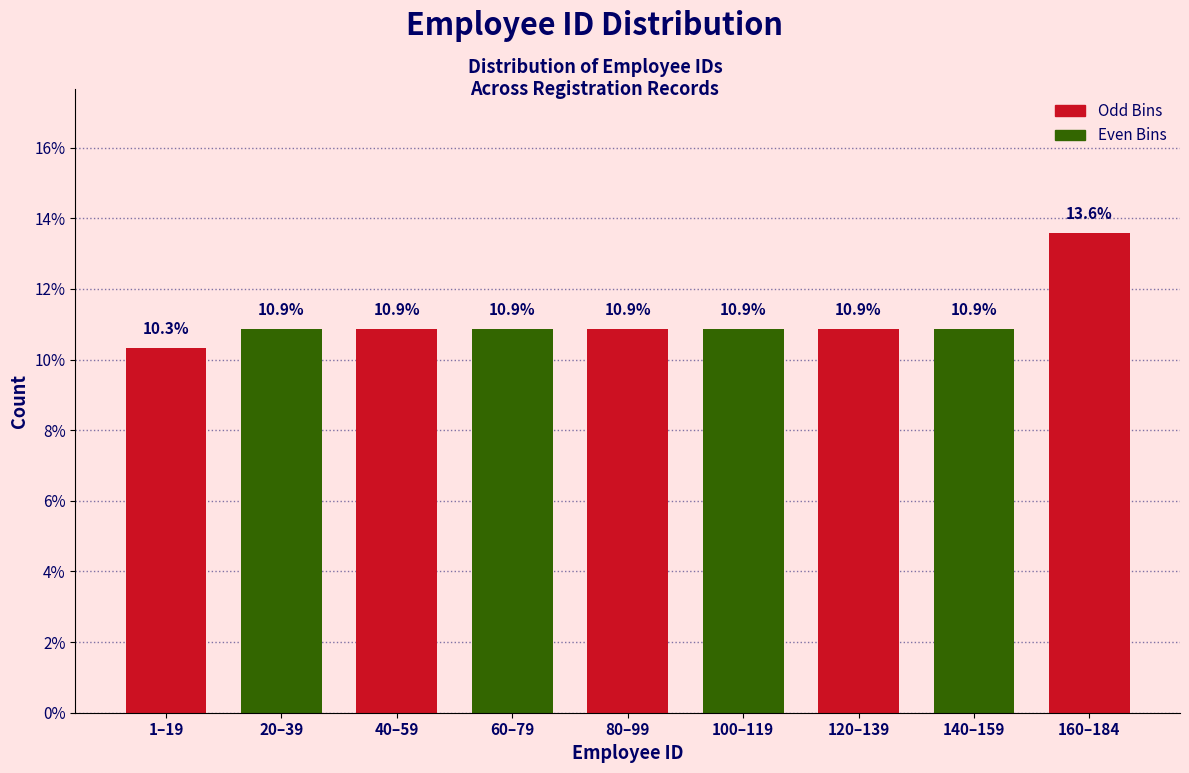

Reading left to right, list all the values displayed in this chart.

1–19=10.3	20–39=10.9	40–59=10.9	60–79=10.9	80–99=10.9	100–119=10.9	120–139=10.9	140–159=10.9	160–184=13.6